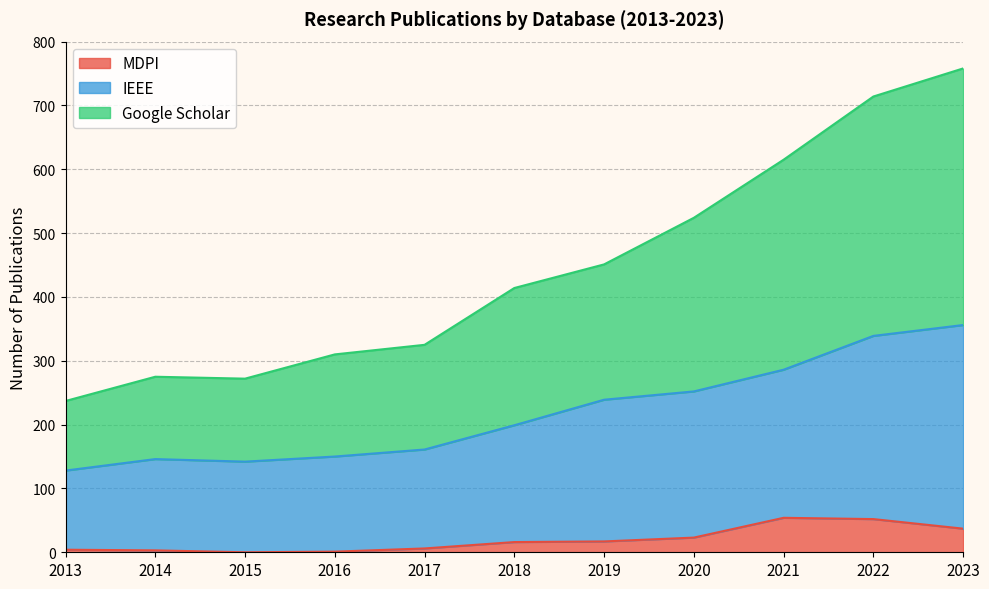

What is the total value across all series at 2014?

275